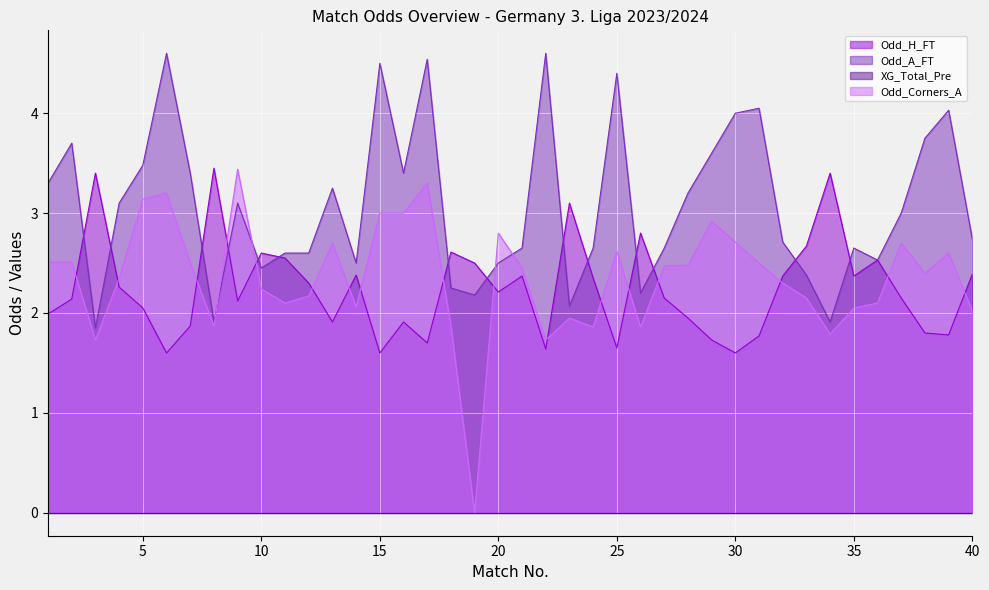

At which category is the sum across all series the highest?

17